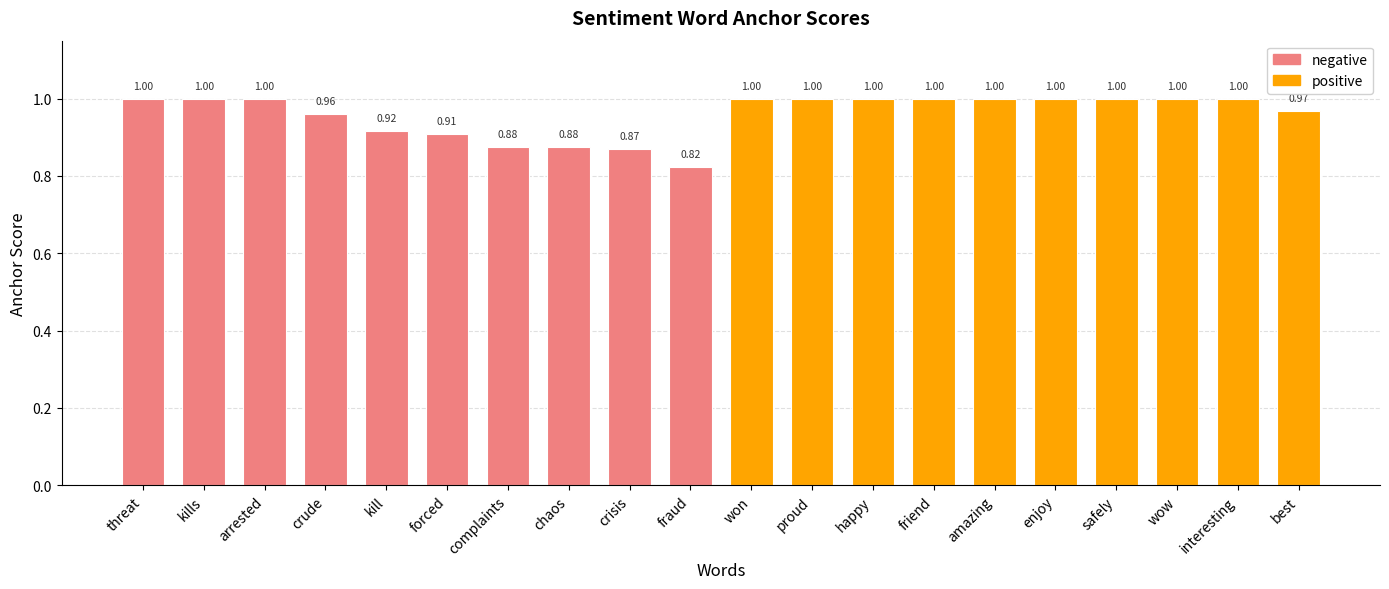

What is the label of the 11th bar from the left?

won